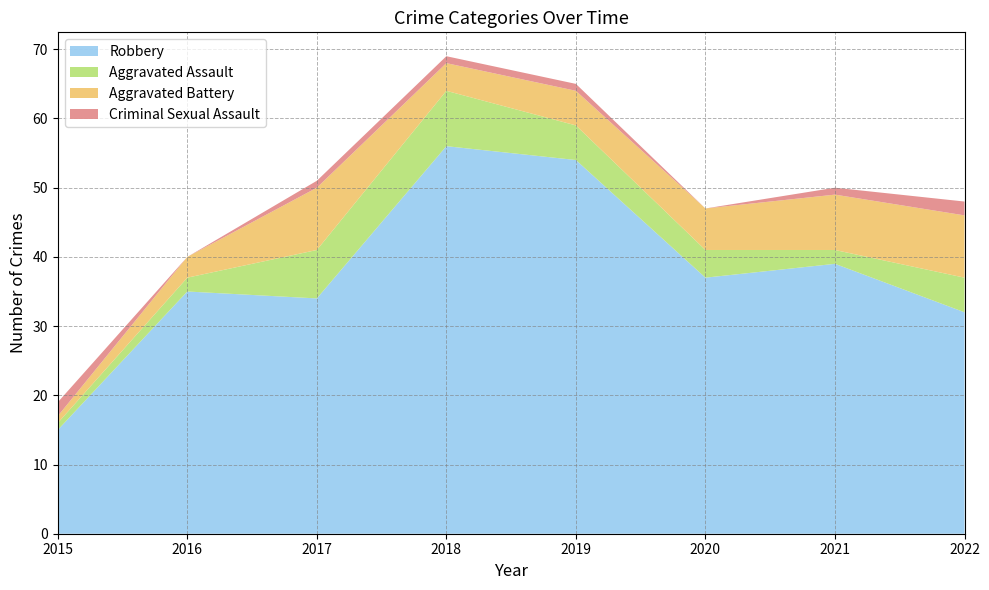

Reading left to right, extract all data points from this chart.

Robbery: 15	35	34	56	54	37	39	32
Aggravated Assault: 1	2	7	8	5	4	2	5
Aggravated Battery: 1	3	9	4	5	6	8	9
Criminal Sexual Assault: 2	0	1	1	1	0	1	2